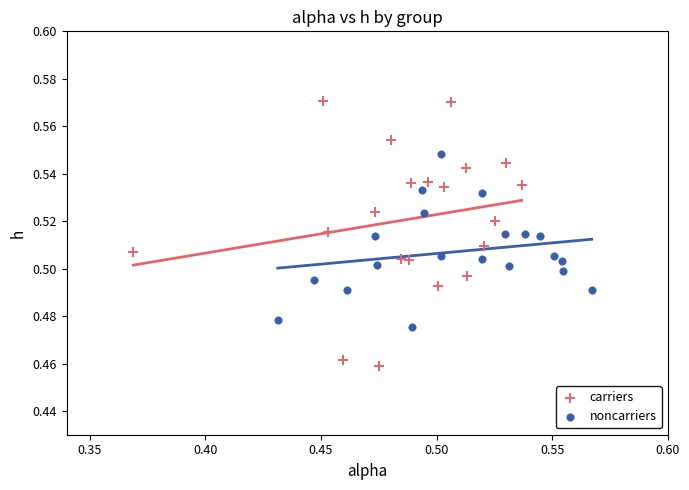

Which series has the largest Y range (max minus min)?

carriers